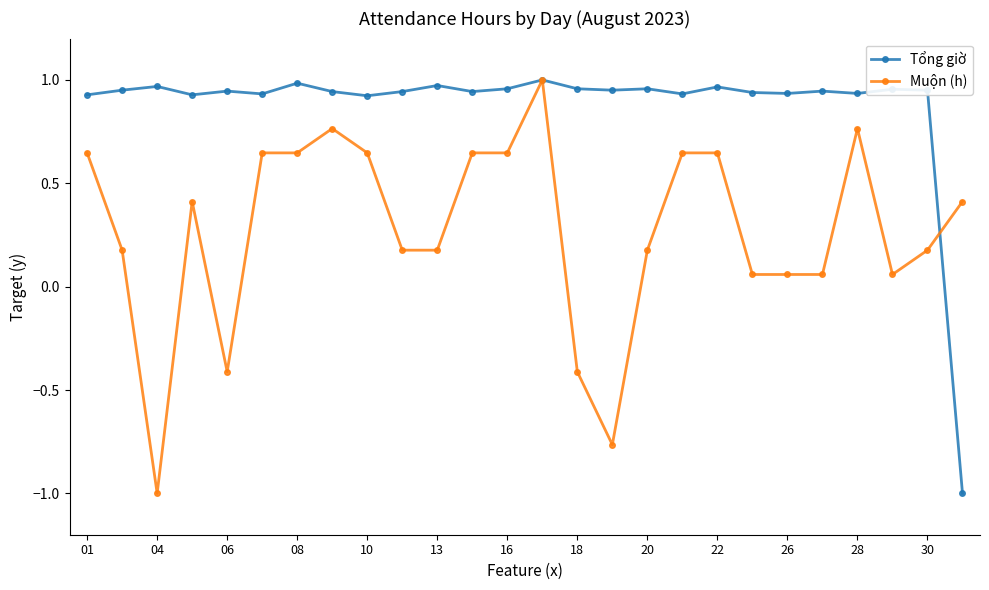

Rank the series by their average value, from highest to lowest.

Tổng giờ, Muộn (h)